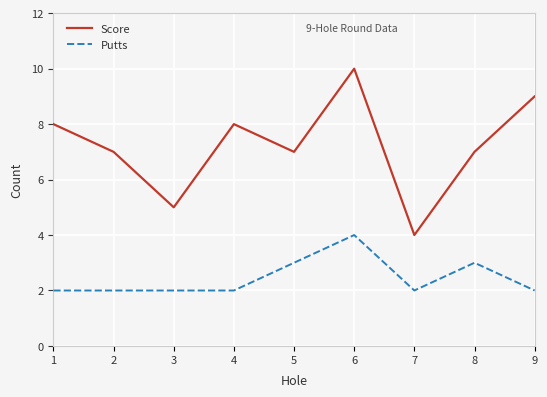

At which category is the sum across all series the highest?

6